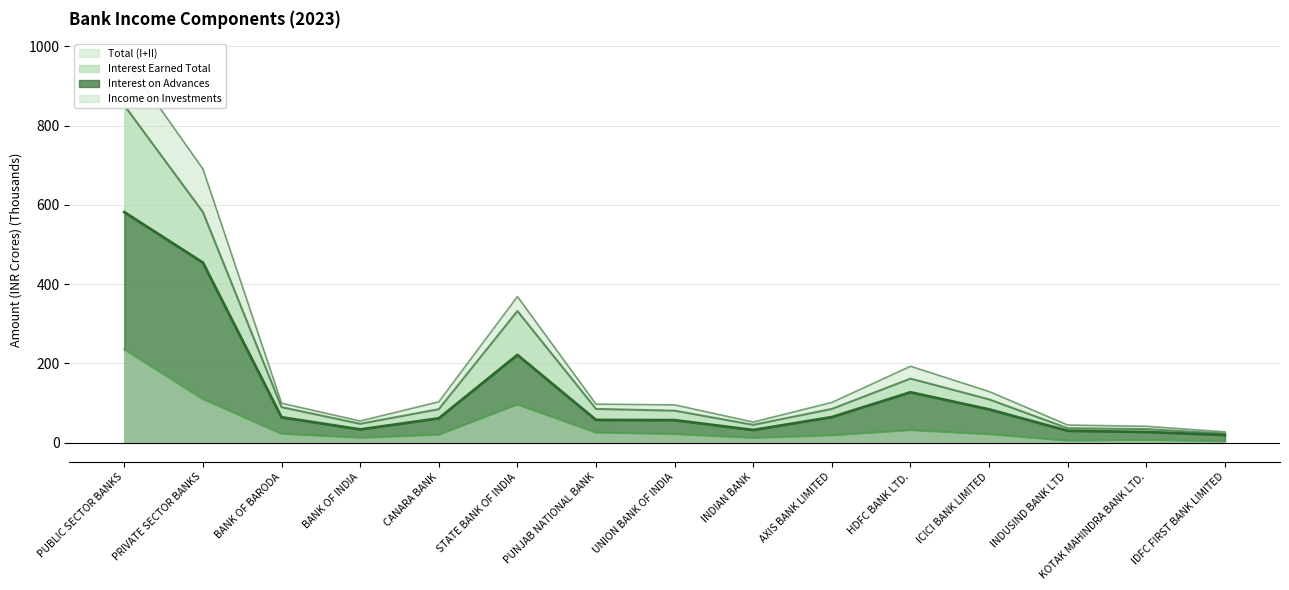

List the series in order of their overall mean, highest first.

Total (I+II), Interest Earned Total, Interest on Advances, Income on Investments